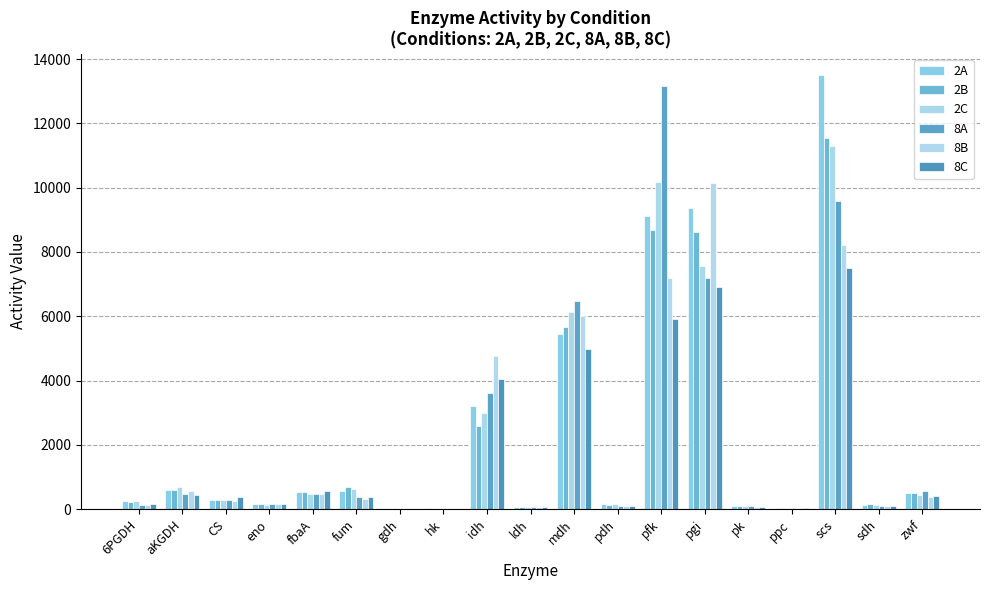

How many data points in 8B are above 266?

10